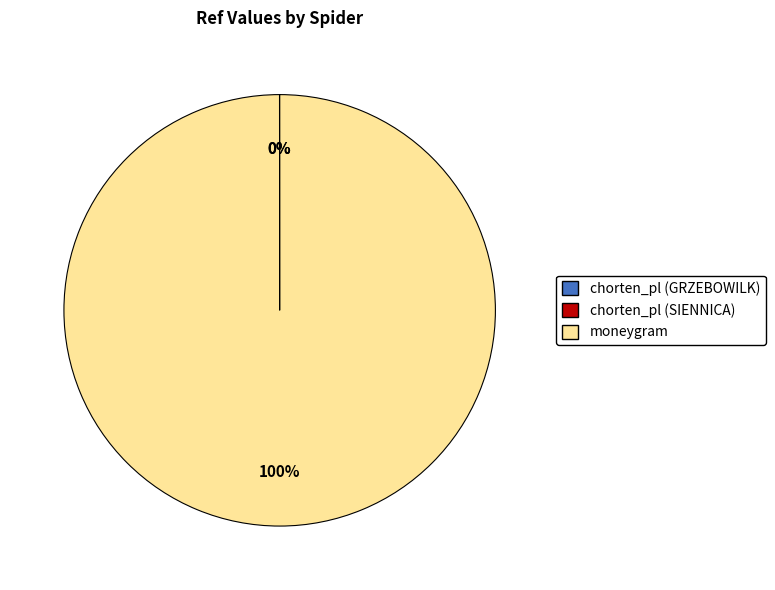

Which category has the biggest portion of the pie?

moneygram